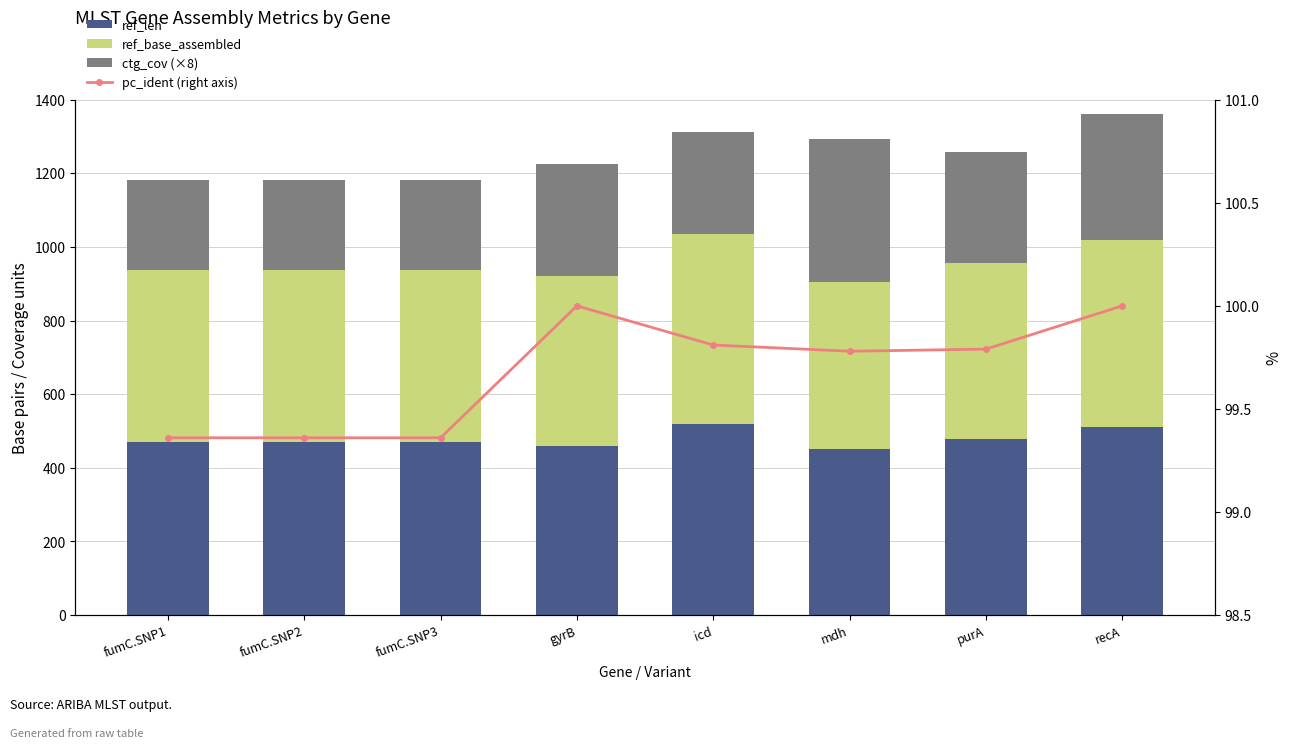

Reading left to right, extract all data points from this chart.

ref_len: 469.0	469.0	469.0	460.0	518.0	452.0	478.0	510.0
ref_base_assembled: 469.0	469.0	469.0	460.0	518.0	452.0	478.0	510.0
ctg_cov (×8): 244.8	244.8	244.8	305.6	277.6	390.4	302.4	342.4
pc_ident (right axis): 99.4	99.4	99.4	100.0	99.8	99.8	99.8	100.0